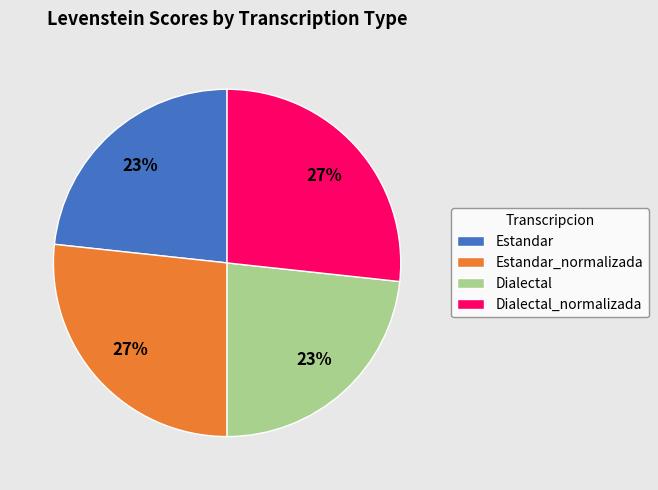

Is Estandar_normalizada the majority of the pie?

No